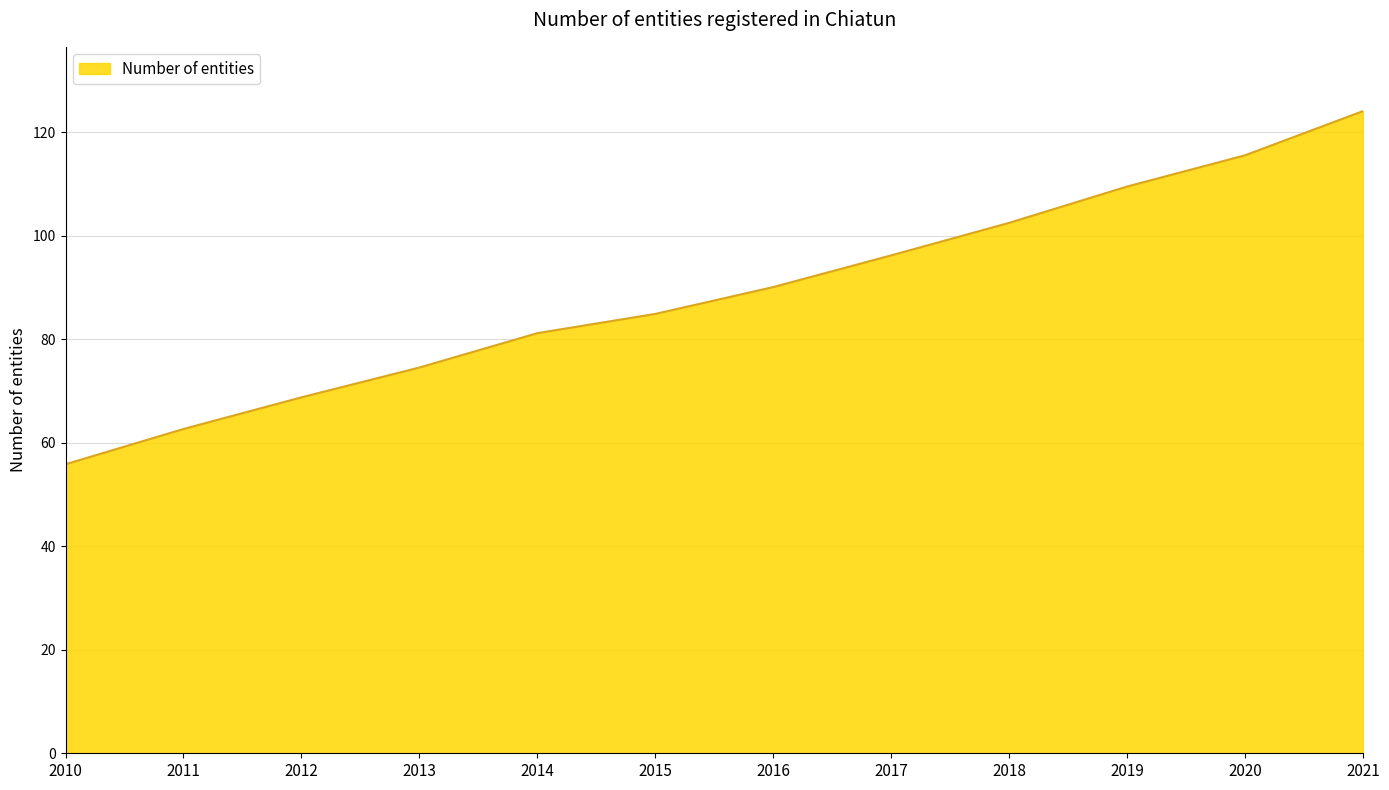

At which category does the chart reach its minimum across all series?

2010